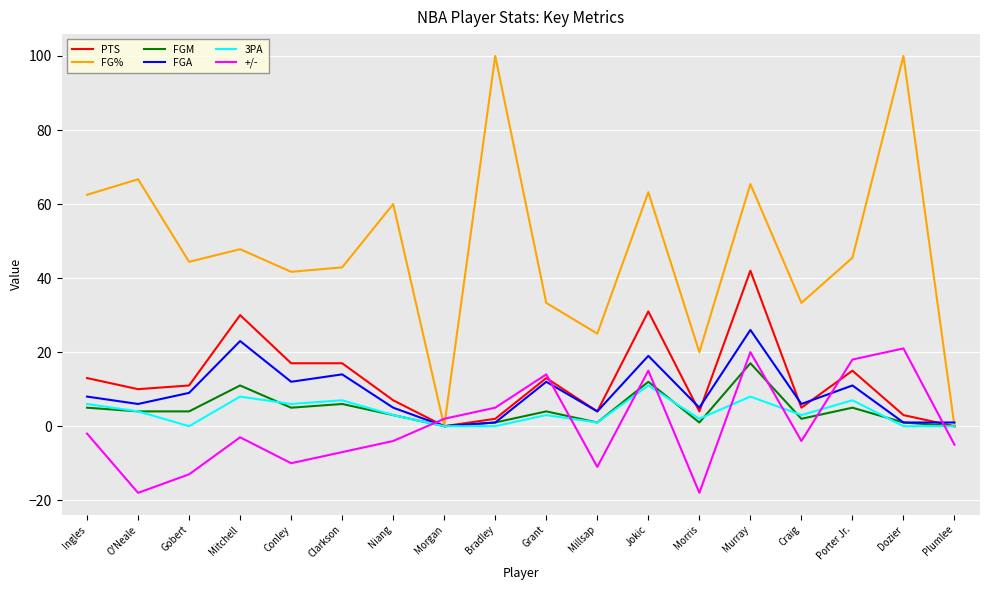

What is the difference between the second highest and second lowest values in the PTS series?

31.0